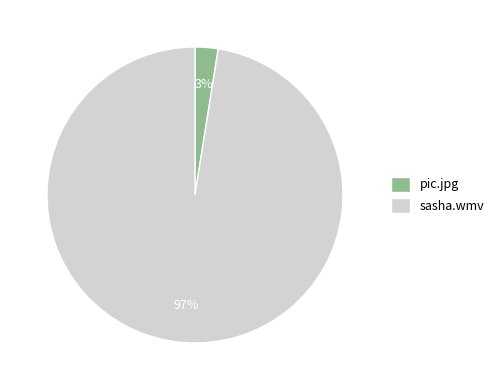

How many segments does this pie chart have?

2